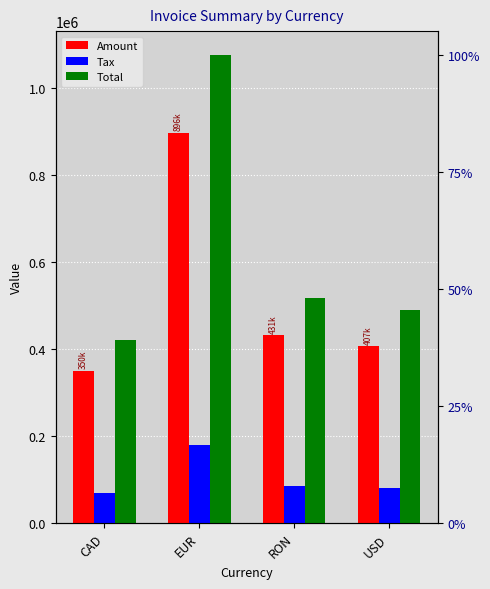

List the labels in order of Total value, largest first.

EUR, RON, USD, CAD